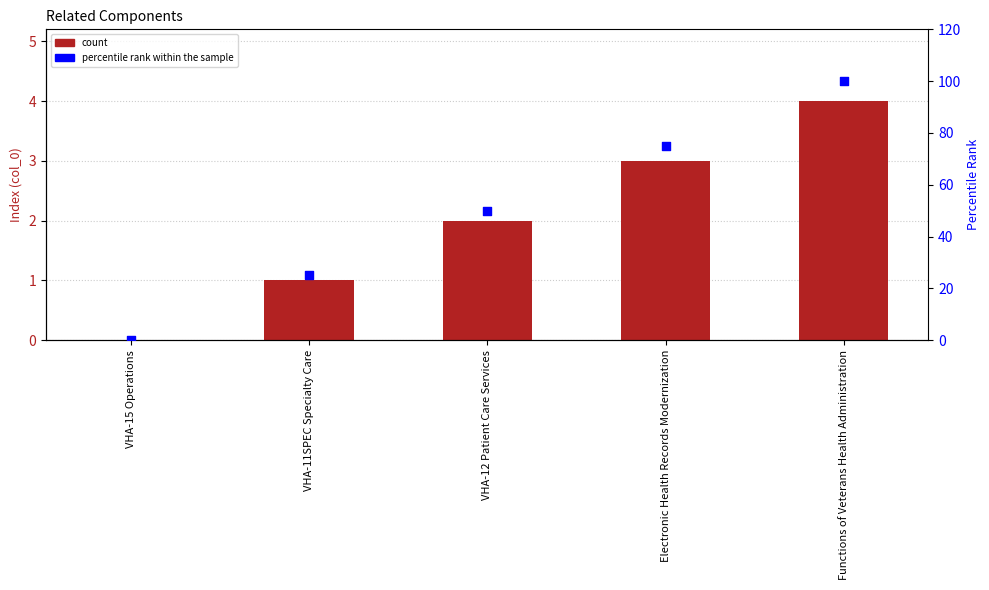

At how many categories does at least one series exceed 31?

3